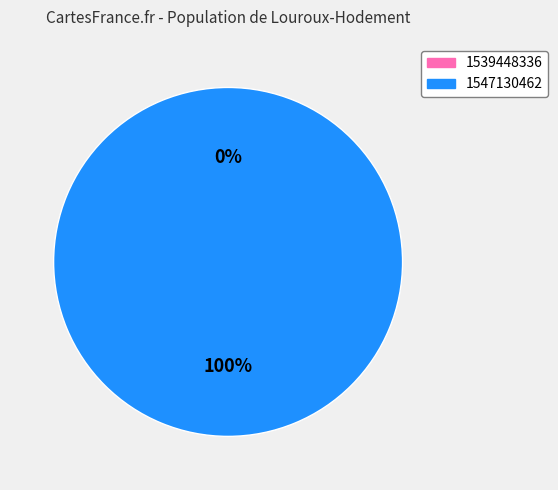

To the nearest percent, what percentage of the pie is 1547130462?

100%